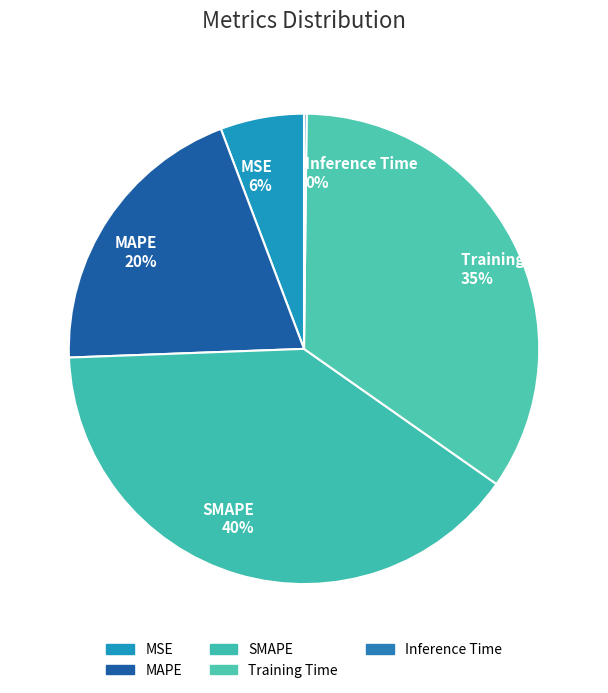

Which slice is the largest?

SMAPE